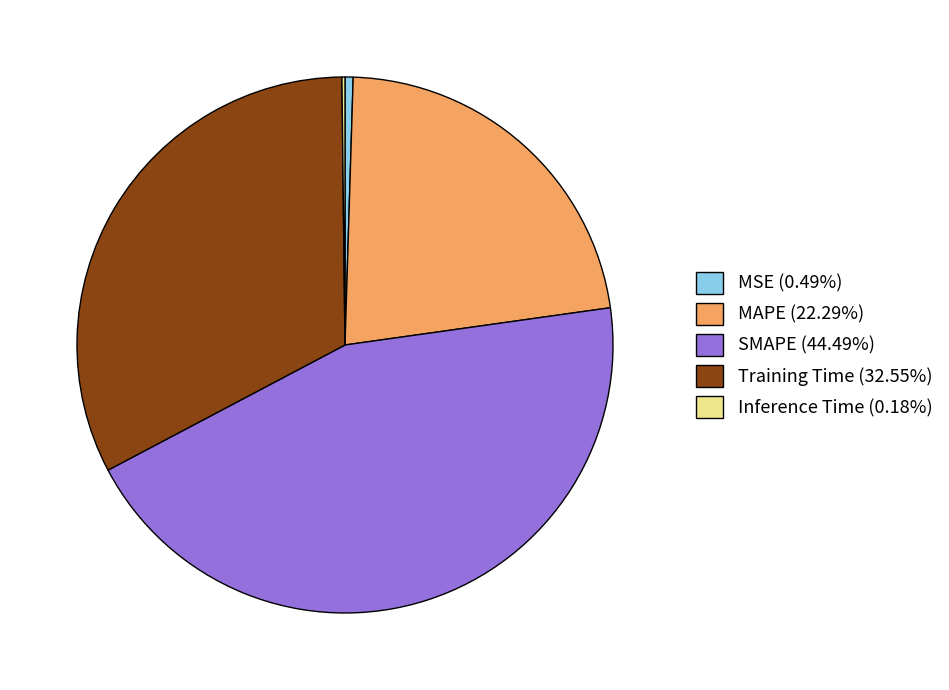

Approximately how many times larger is the value at MAPE (22.29%) compared to SMAPE (44.49%)?

0.5